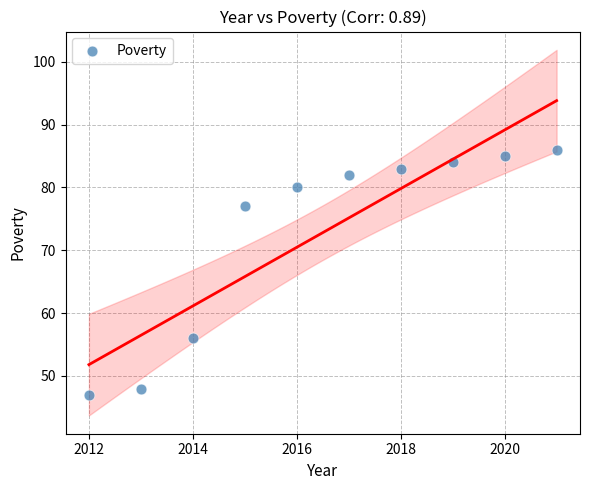

What is the average X value?

2016